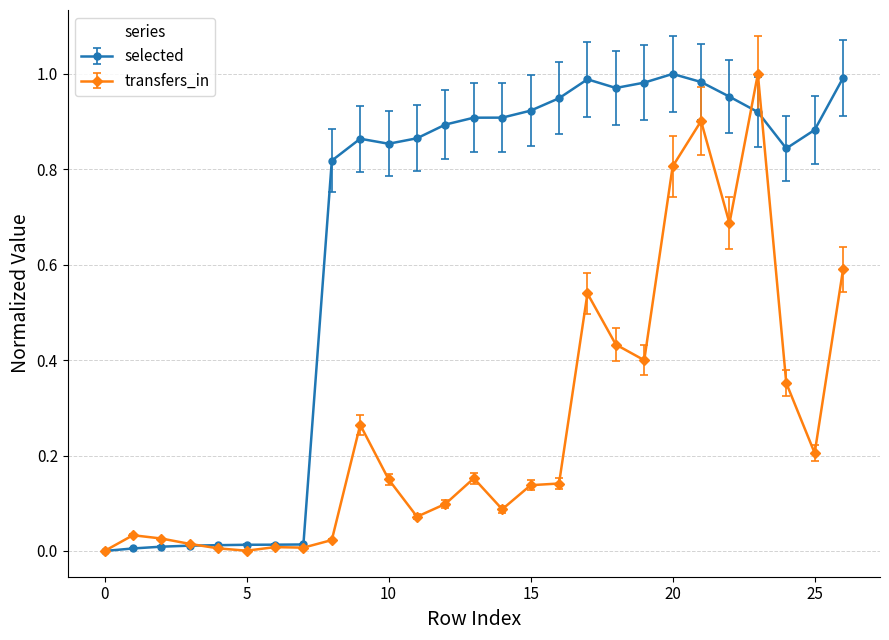

True or false: selected has more than 0 points higher than both neighbors.

True